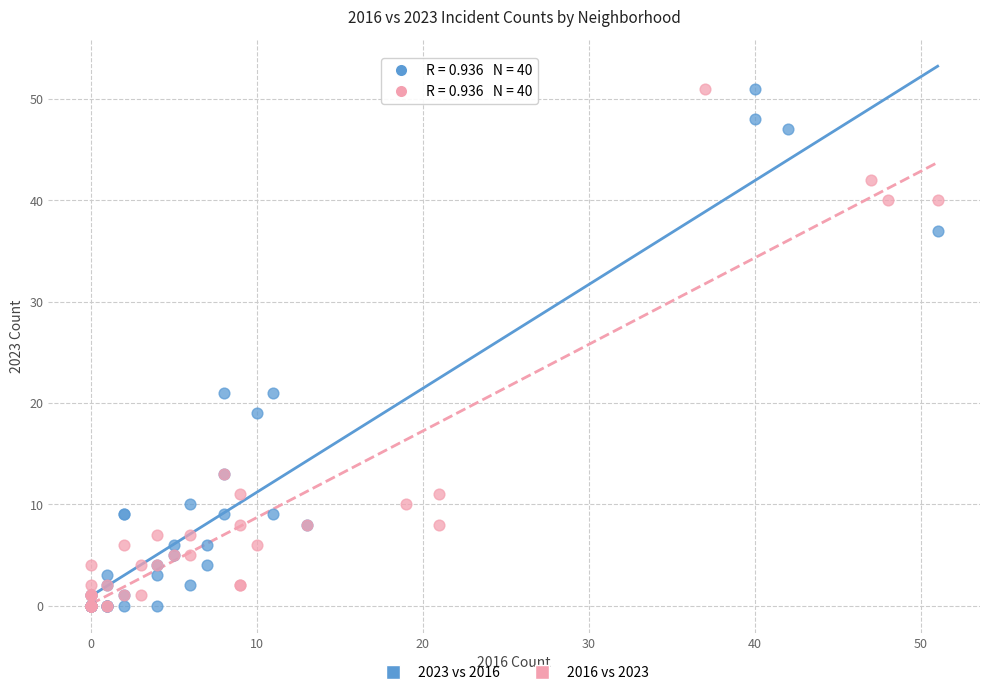

What are all the series names shown in the legend?

2023 vs 2016, 2016 vs 2023